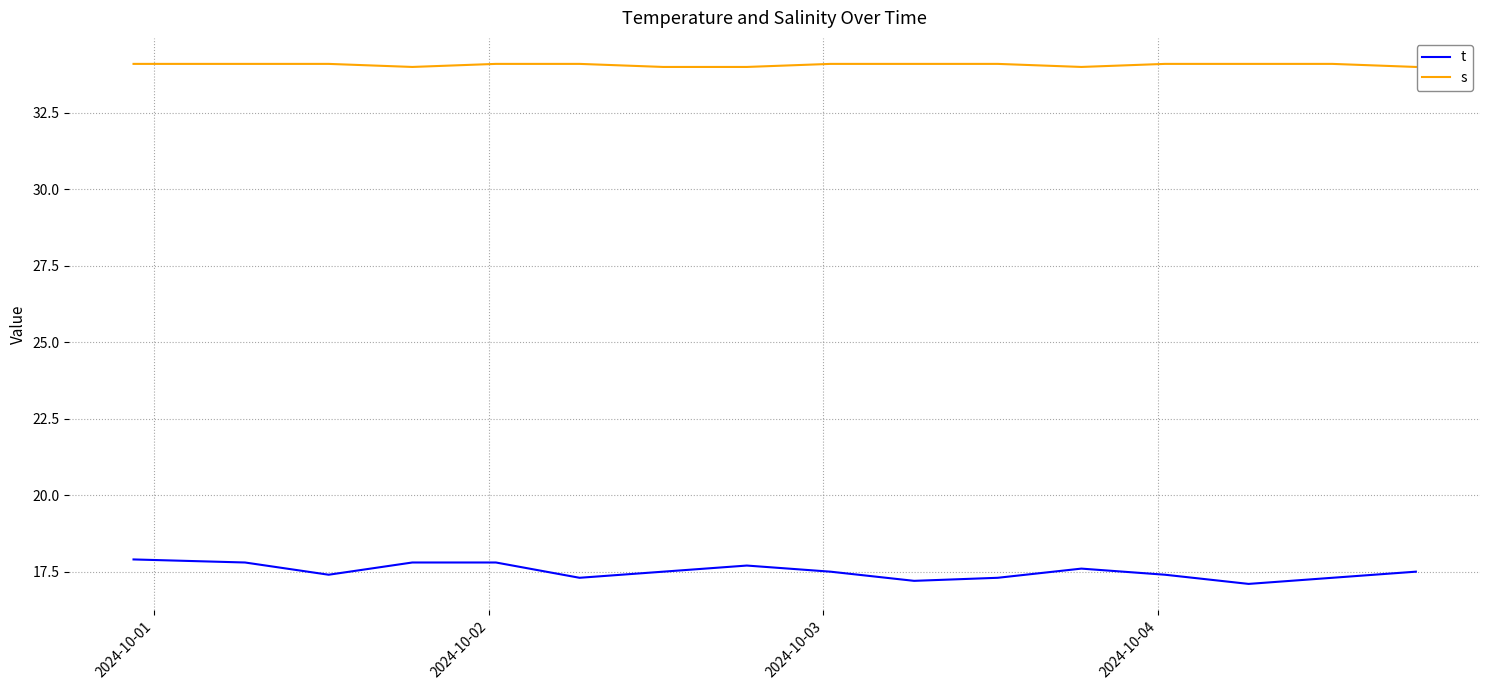

Reading right to left, transcribe all the data shown in this chart.

t: 17.5	17.3	17.1	17.4	17.6	17.3	17.2	17.5	17.7	17.5	17.3	17.8	17.8	17.4	17.8	17.9
s: 34.0	34.1	34.1	34.1	34.0	34.1	34.1	34.1	34.0	34.0	34.1	34.1	34.0	34.1	34.1	34.1